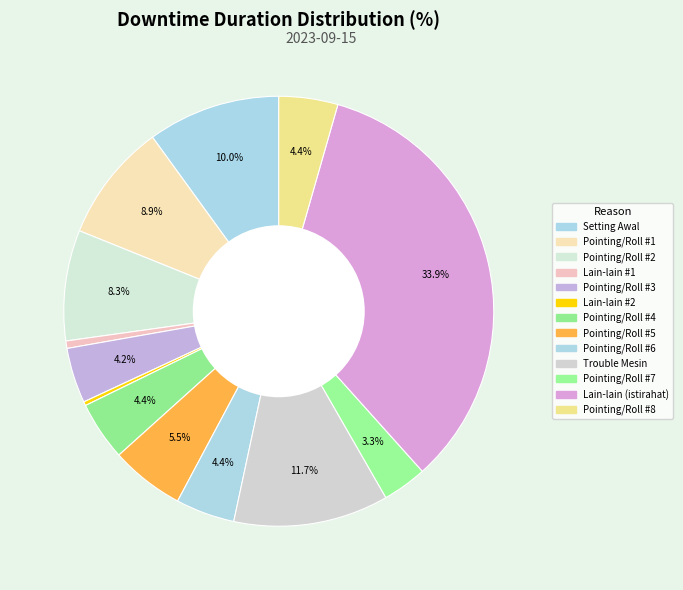

How many segments does this pie chart have?

13